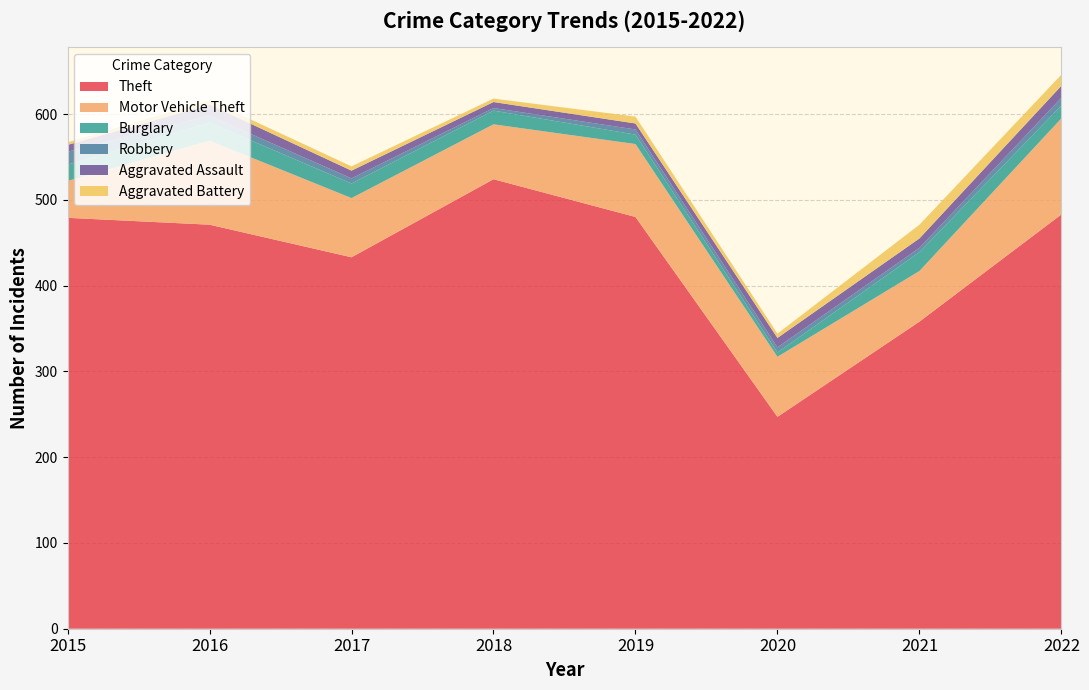

Reading left to right, extract all data points from this chart.

Theft: 479	471	433	524	480	247	358	483
Motor Vehicle Theft: 43	98	69	64	85	70	59	112
Burglary: 19	21	17	16	11	5	22	15
Robbery: 15	8	6	3	6	6	5	9
Aggravated Assault: 8	13	9	7	7	11	11	14
Aggravated Battery: 3	5	5	4	8	5	16	13